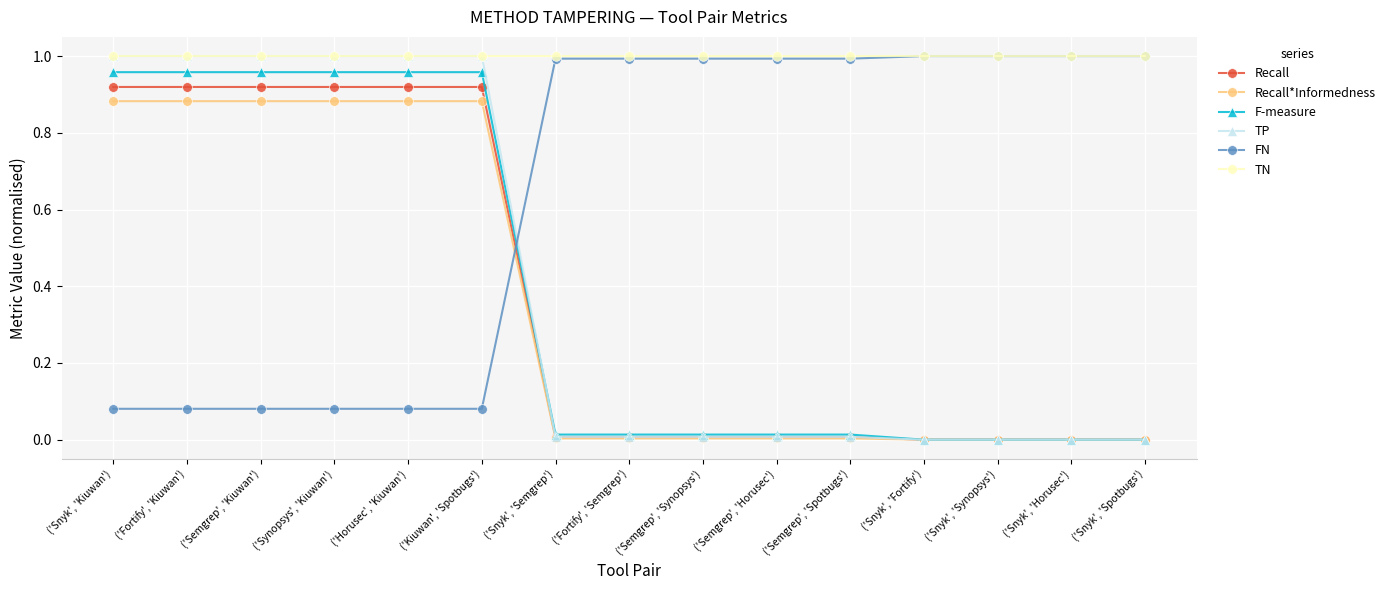

Does the chart have visible grid lines?

Yes